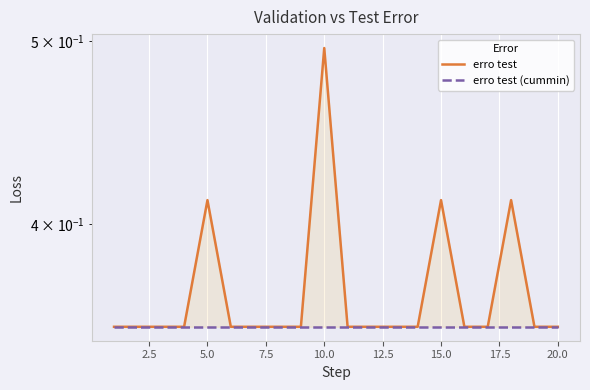

What is the value of the erro test point at the 11th from the left?

0.4